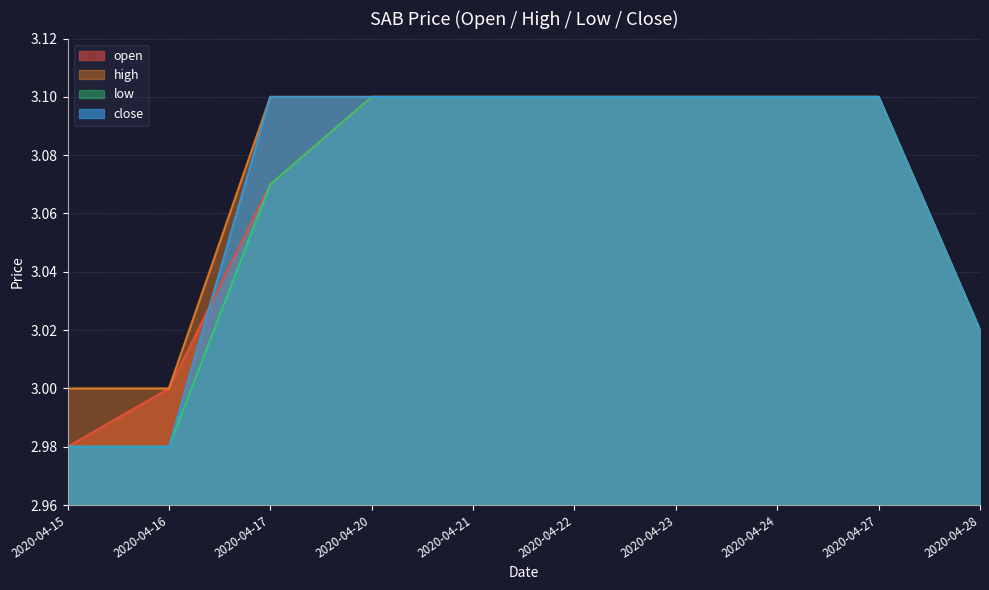

The low series shows 1.9 at 2020-04-24. True or false?

False